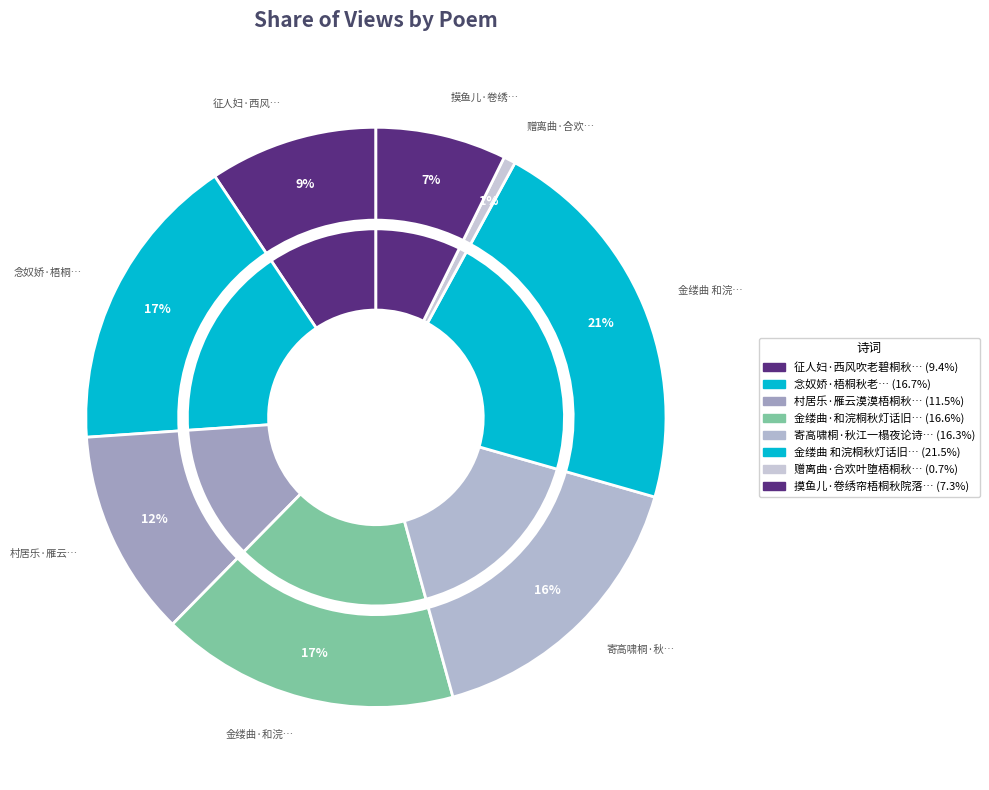

The 征人妇·西风吹老碧桐秋 slice represents 1% of the pie. True or false?

False